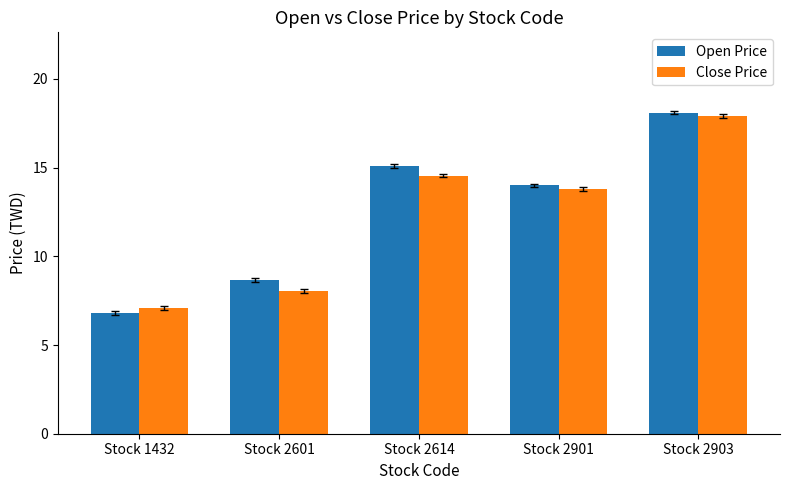

What is the spread (max minus min) of values at Stock 2901?

0.2